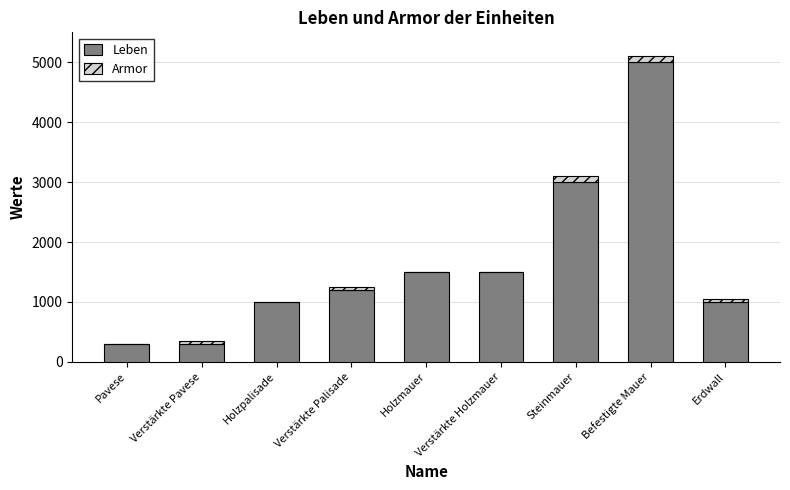

True or false: Leben has a value of 1000 at Erdwall.

True